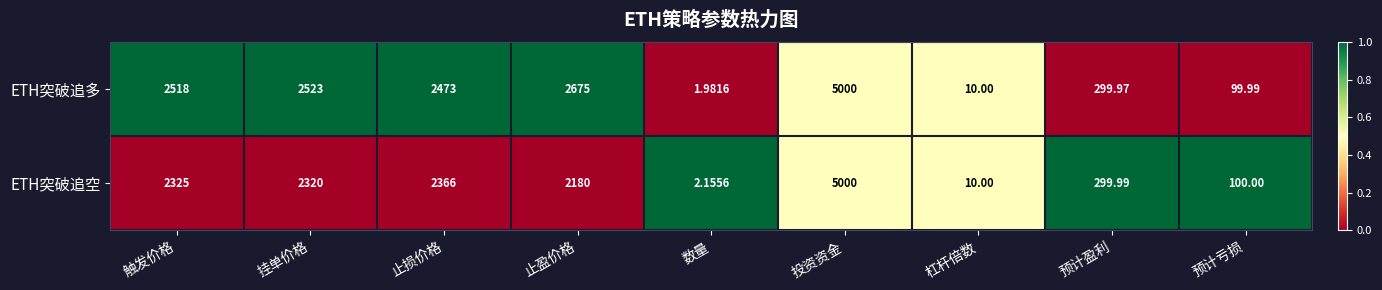

At which category is the sum across all series the highest?

投资资金